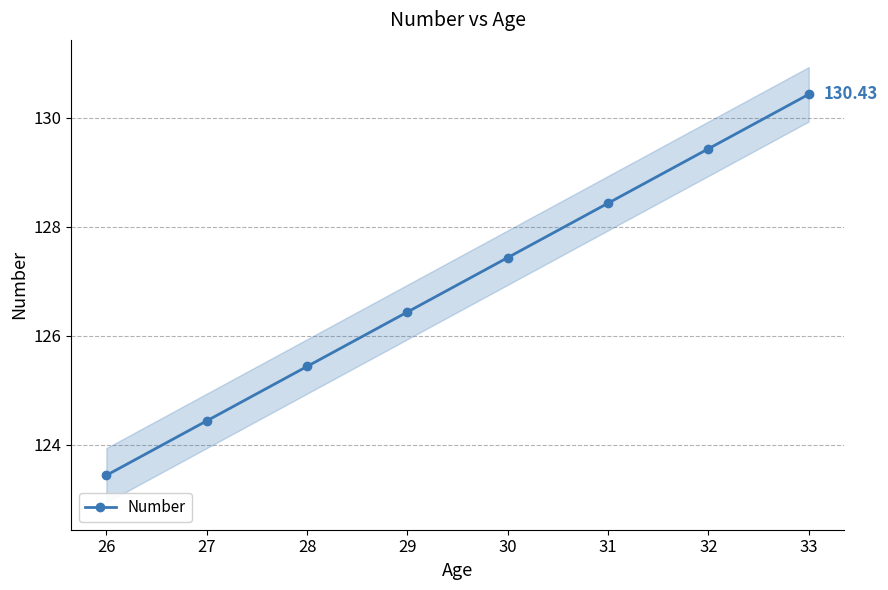

How many lines are shown in the chart?

1